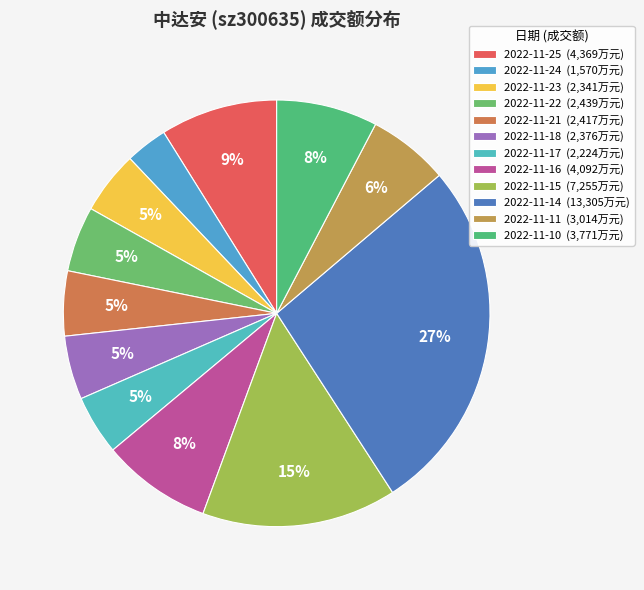

Between 2022-11-15 and 2022-11-18, which is larger?

2022-11-15